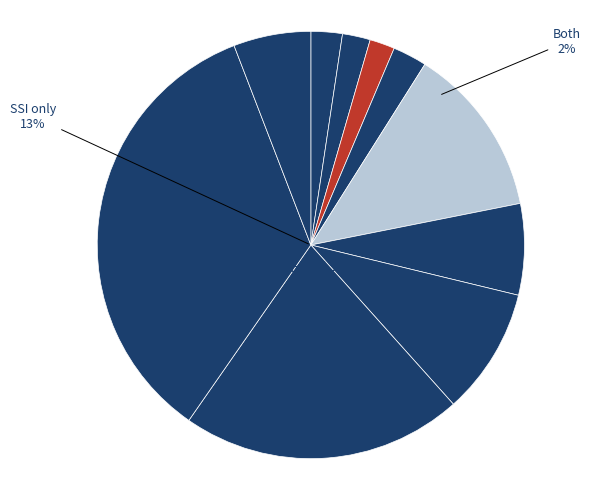

To the nearest percent, what is the average slice percentage?

10%